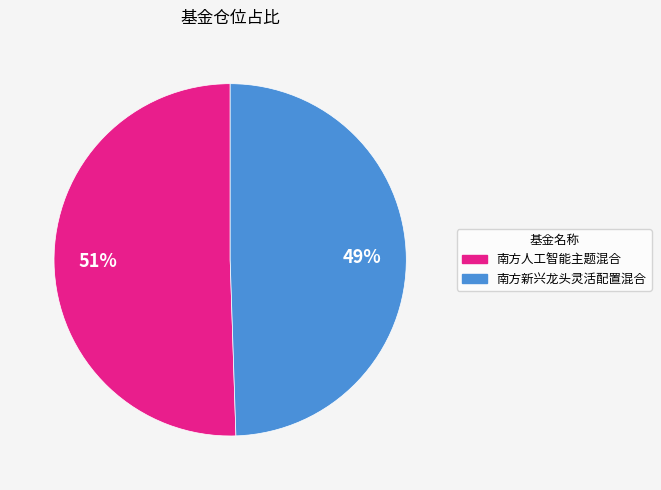

Does any single category account for the majority?

Yes